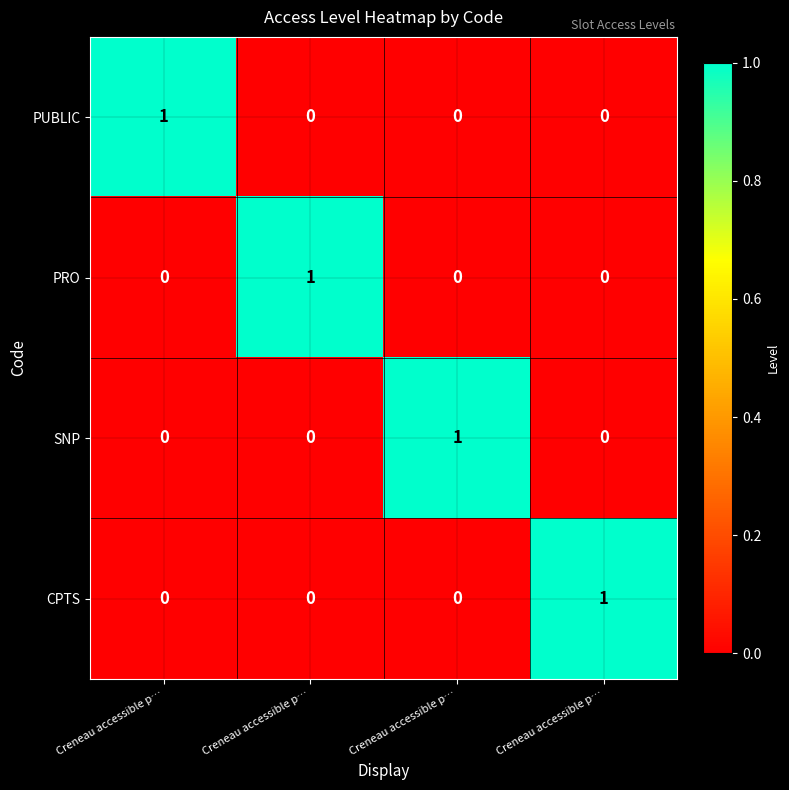

How many series are shown in this chart?

4